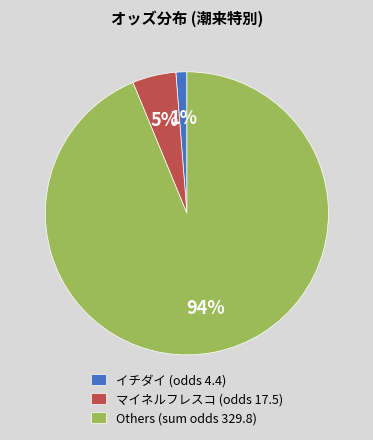

The イチダイ (odds 4.4) slice represents 6% of the pie. True or false?

False